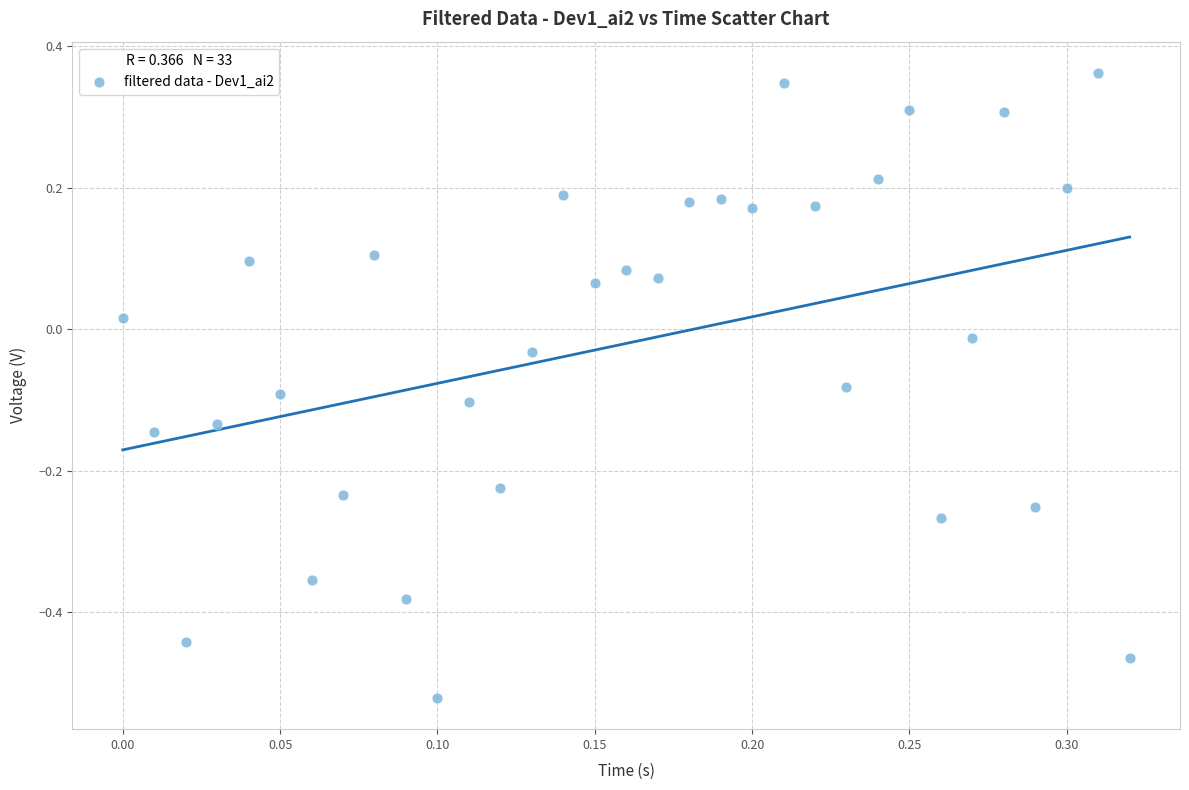

What is the range of Y values (max minus min)?

0.9